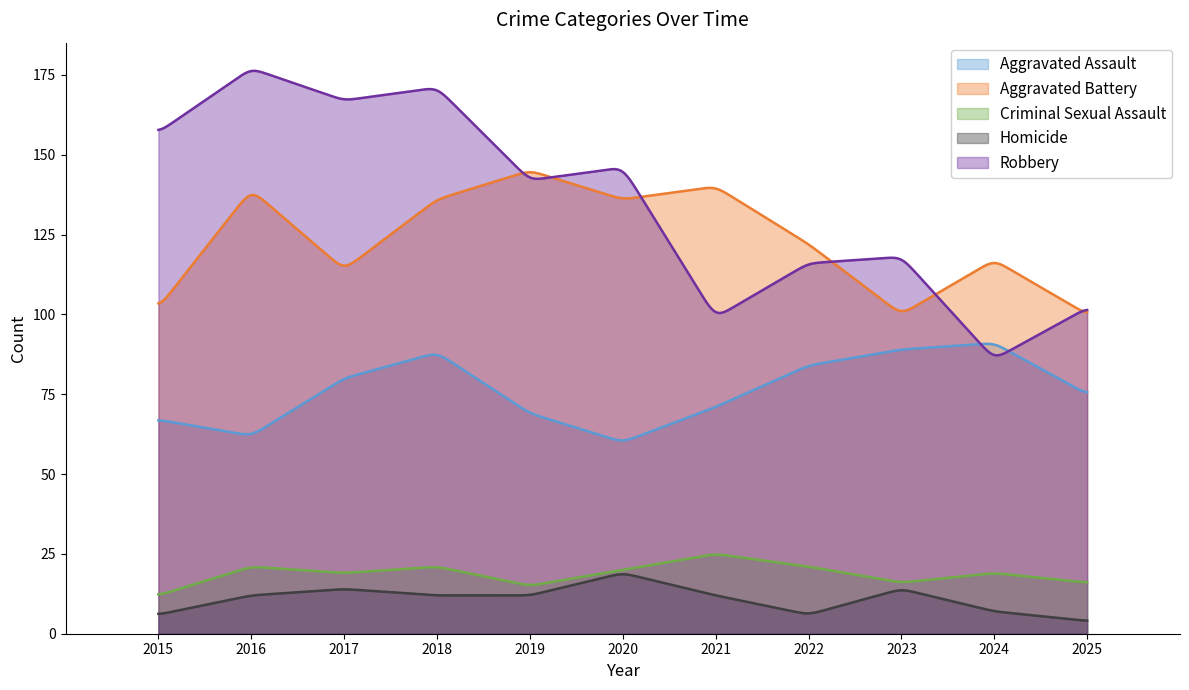

The value of Aggravated Battery at 2017 is 114. True or false?

True